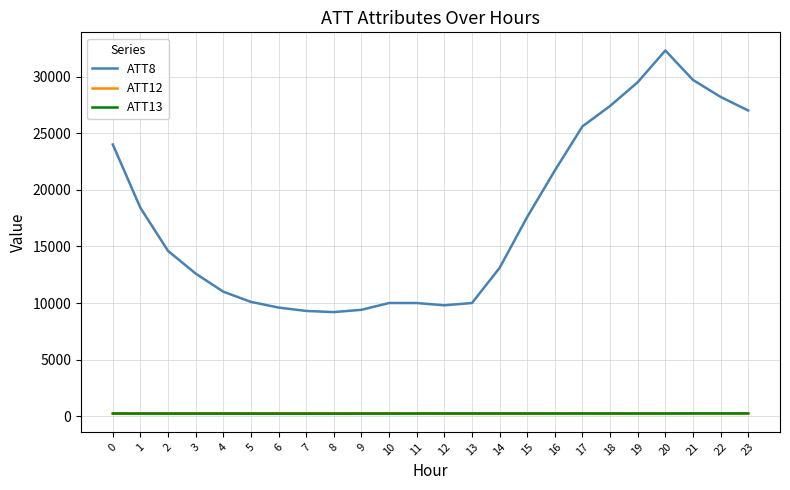

The ATT13 series shows 236.4 at 1. True or false?

True